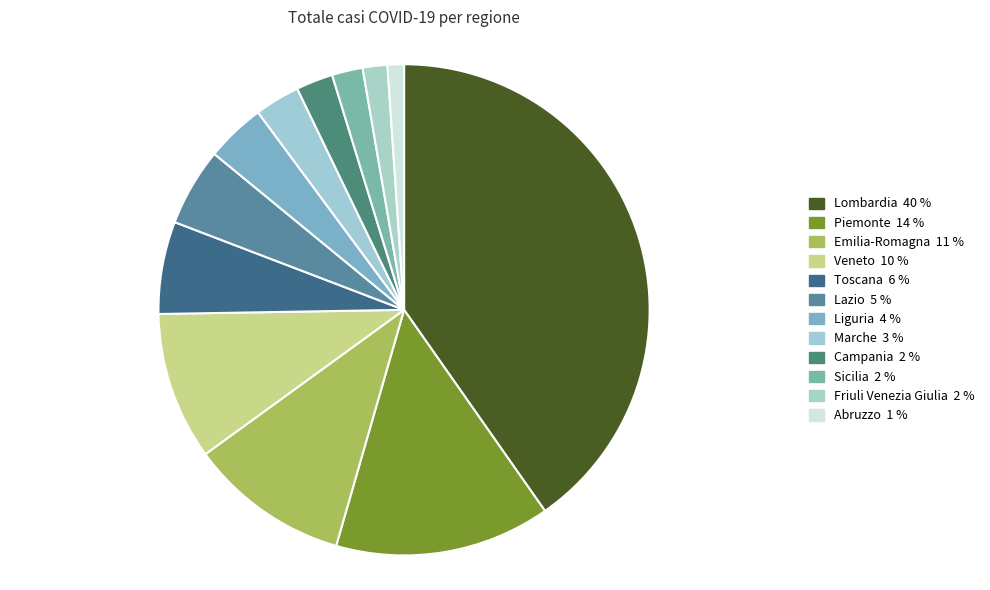

Which category has the biggest portion of the pie?

Lombardia